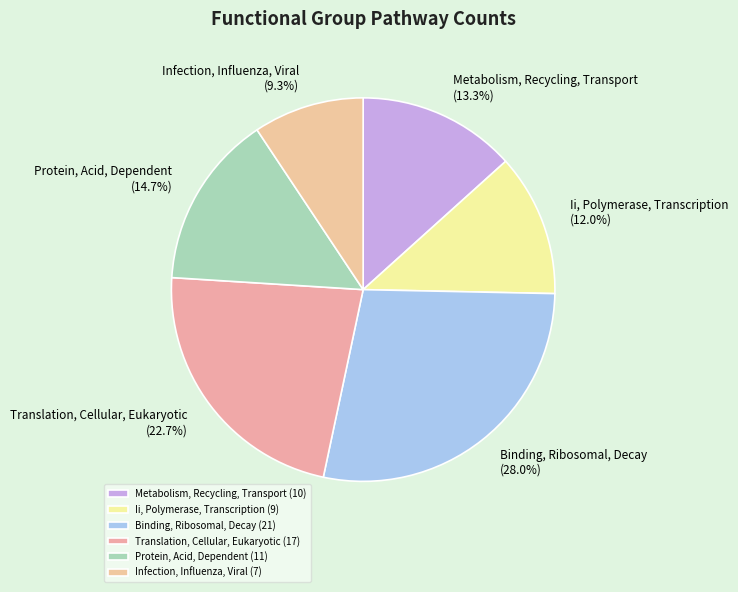

How many segments does this pie chart have?

6